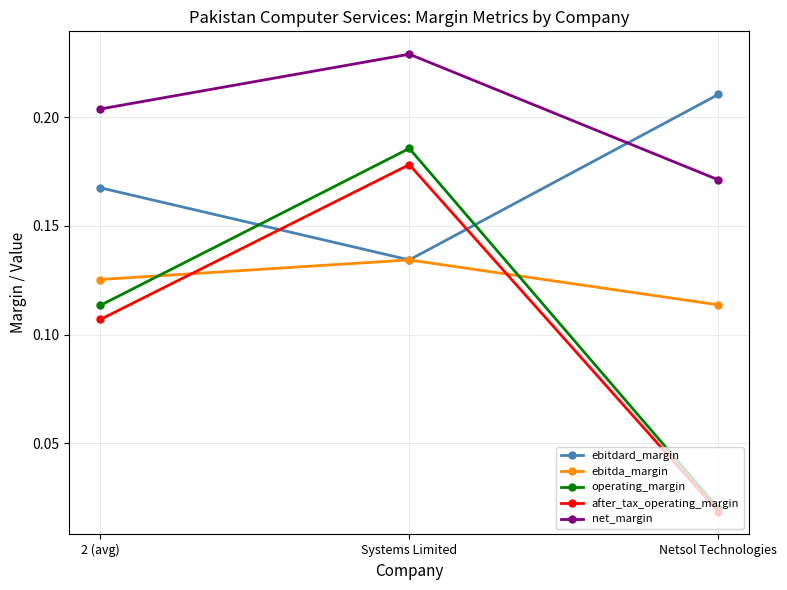

At which category is the sum across all series the highest?

Systems Limited